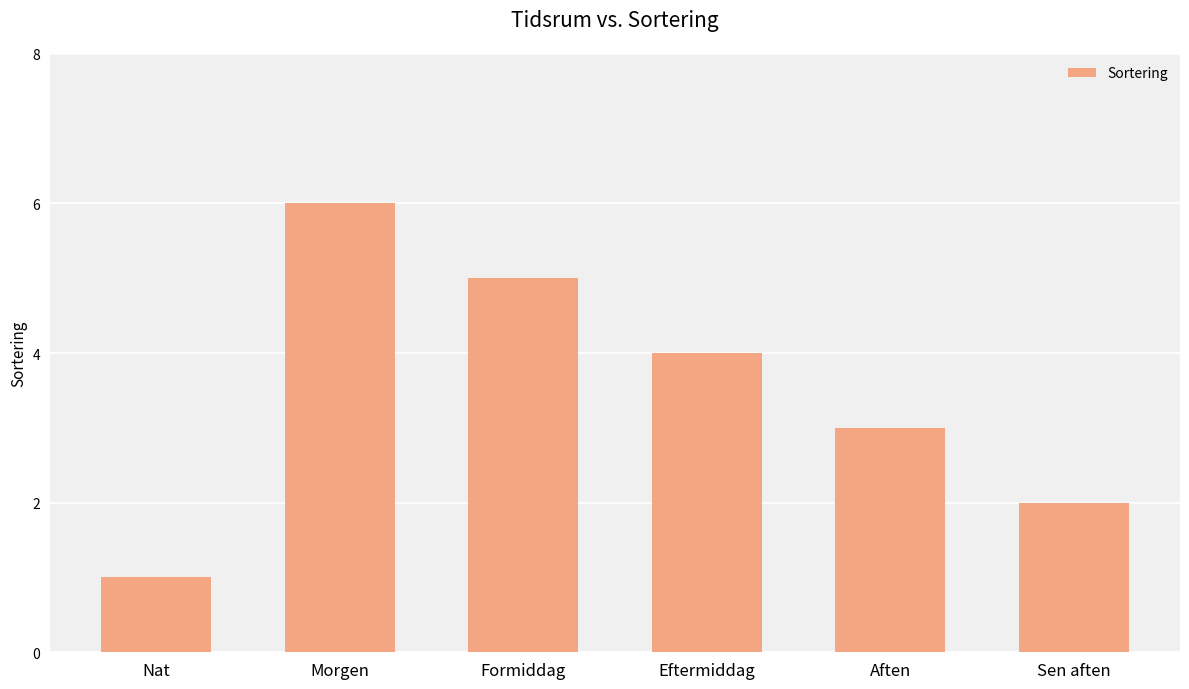

Between Morgen and Sen aften, which is larger?

Morgen